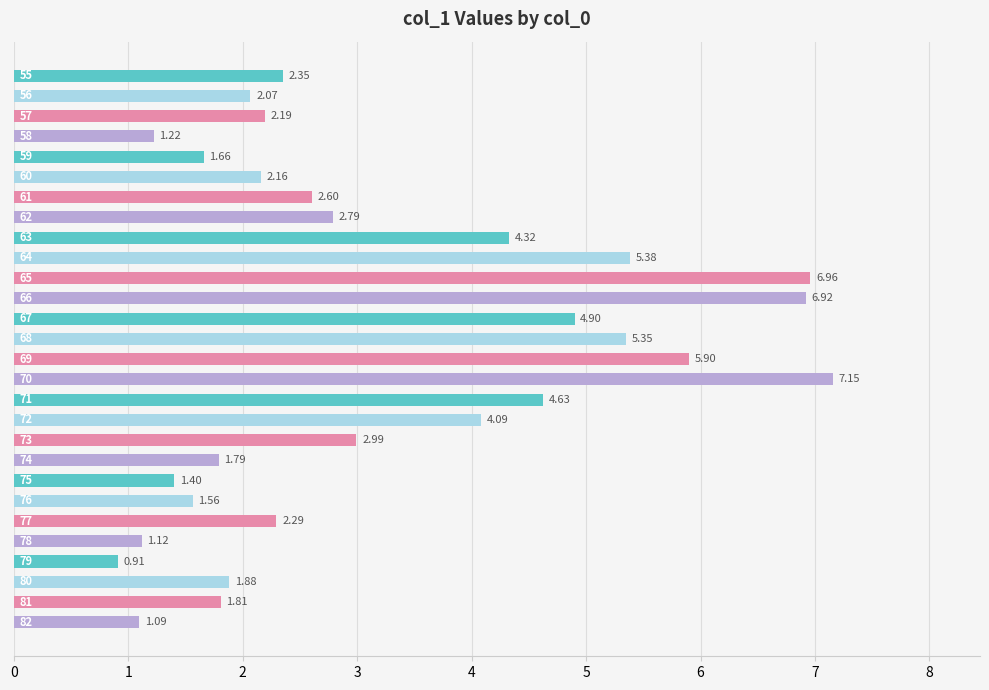

What is the difference between the maximum and second lowest values?

6.1